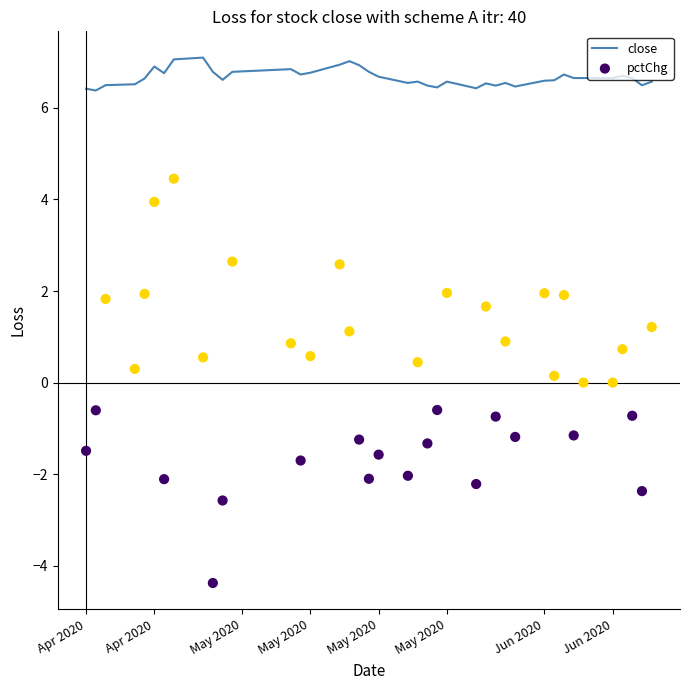

Is the value of close at 9 greater than the value of pctChg at May 2020?

Yes